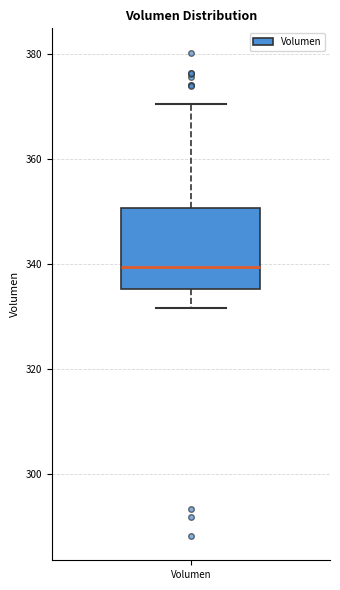

Read this box plot against the y-axis: the position of the median line, the range covered by the box, and the ends of both whiskers. The values are not printed on the chart, so give them approximately, as read against the axis.

median 340, box 336 to 350, whiskers 332 to 370